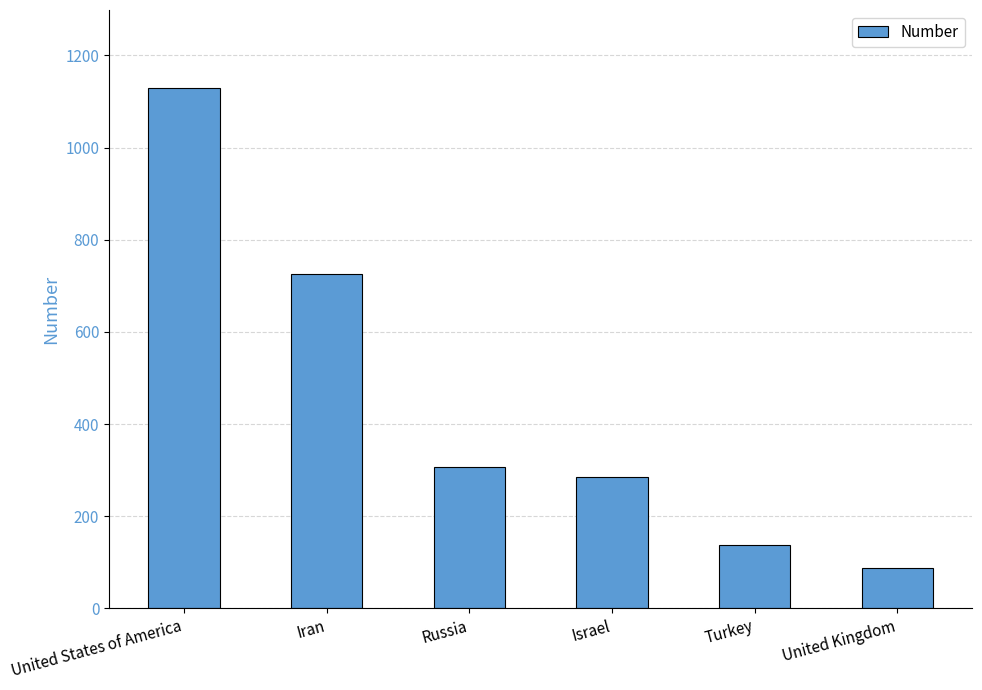

What position from the right is Turkey?

2